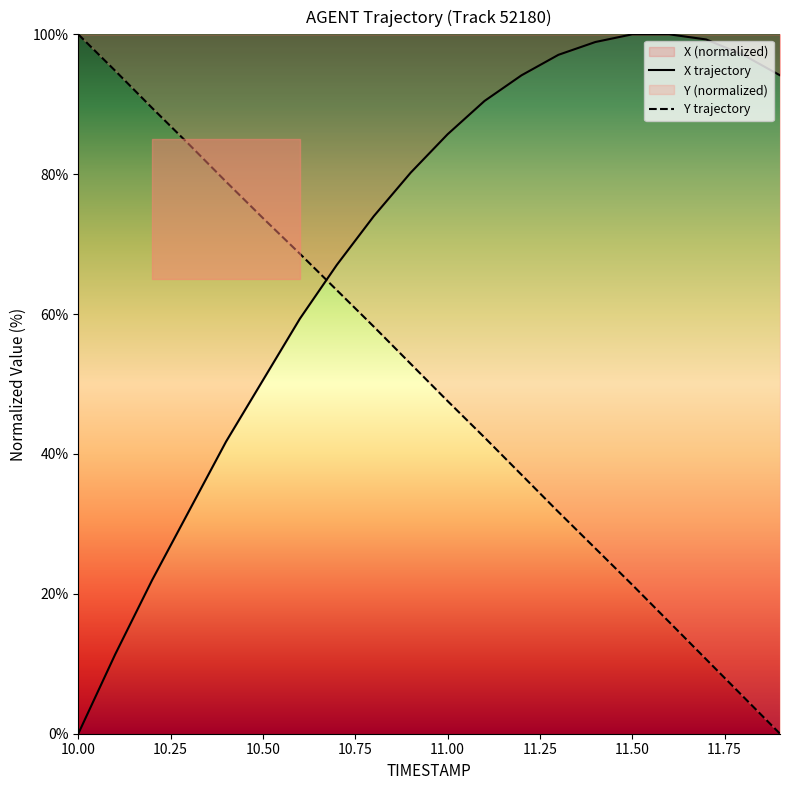

How many intersections are there between X trajectory and Y trajectory?

1